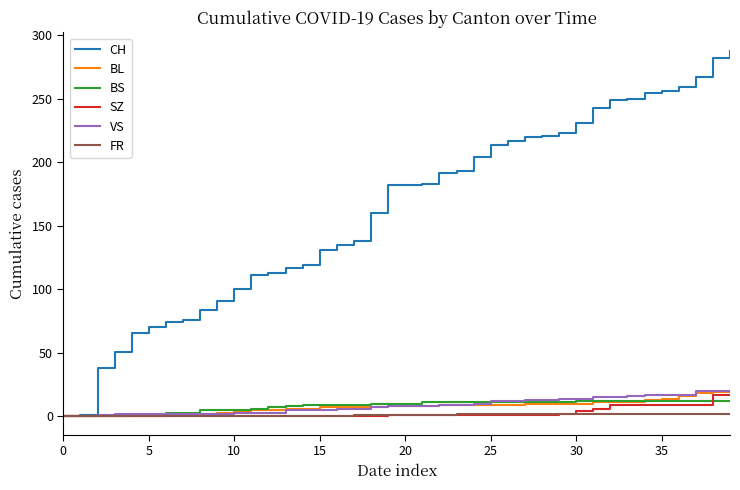

What is the highest value of the CH series?

288